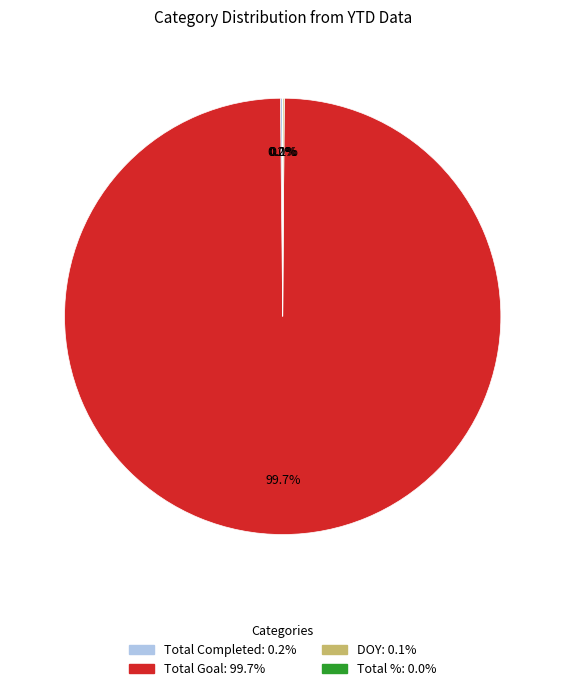

Does Total Goal account for over 50% of the chart?

Yes